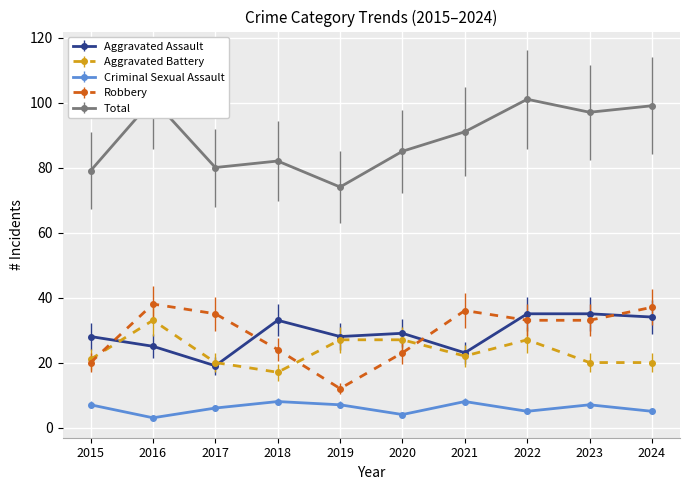

At 2015, list the series in order from smallest to largest.

Criminal Sexual Assault, Robbery, Aggravated Battery, Aggravated Assault, Total